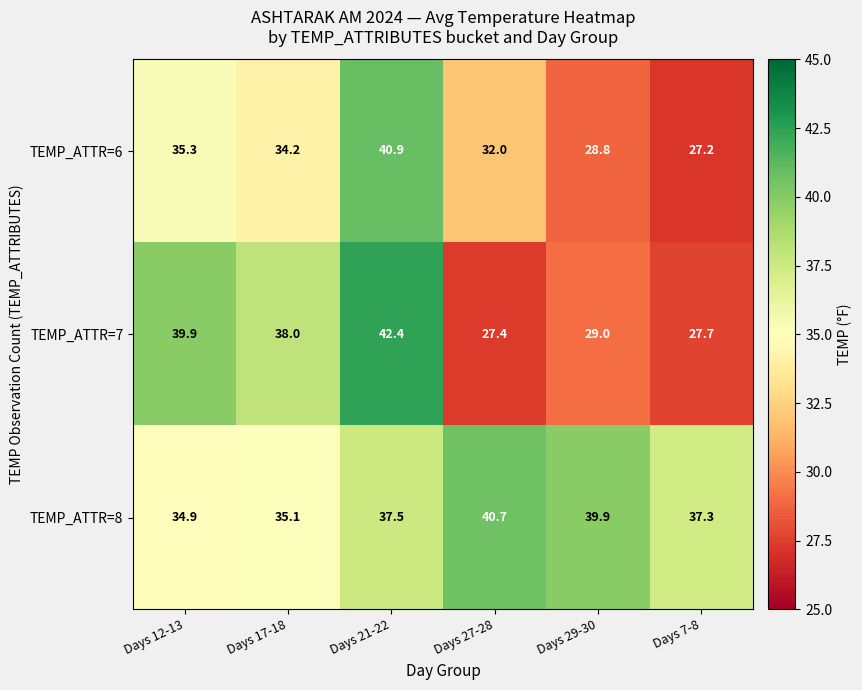

What is the lowest value of the TEMP_ATTR=6 series?

27.2